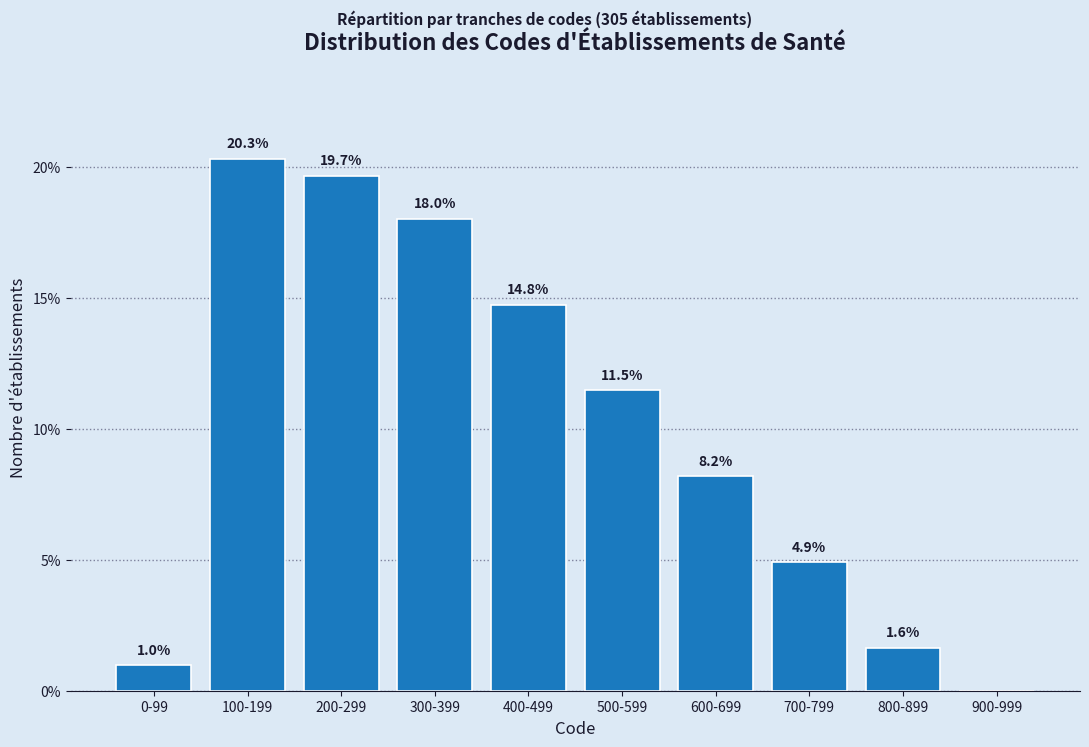

Is it true that the value at 100-199 is 30.6?

False